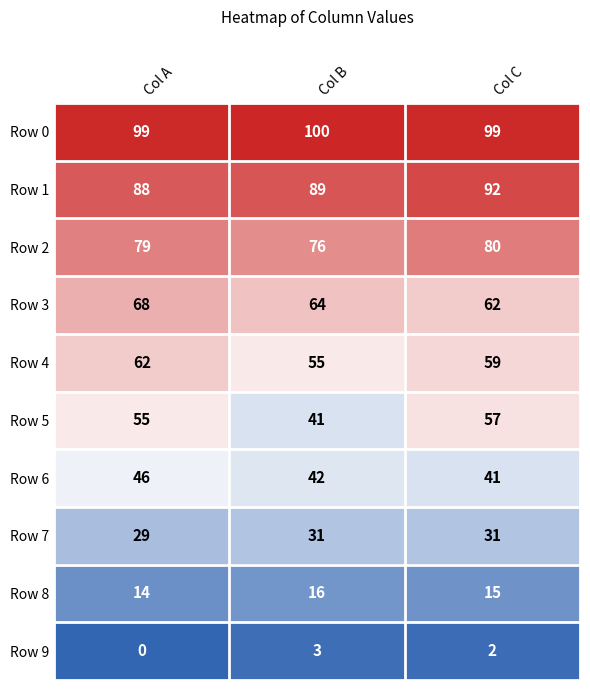

What is the difference between the Row 6 values at Col B and Col C?

1